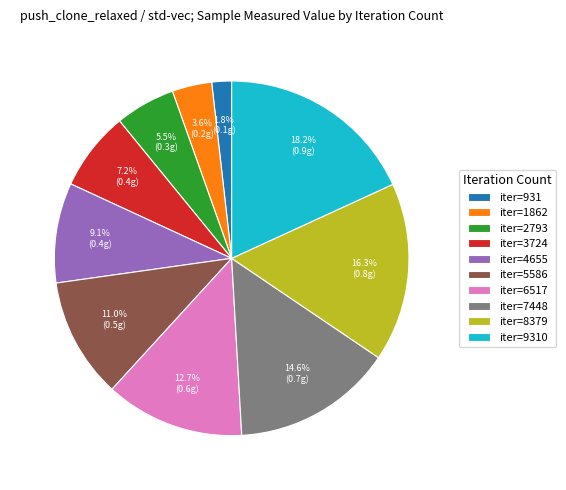

Which slice is the smallest?

iter=931